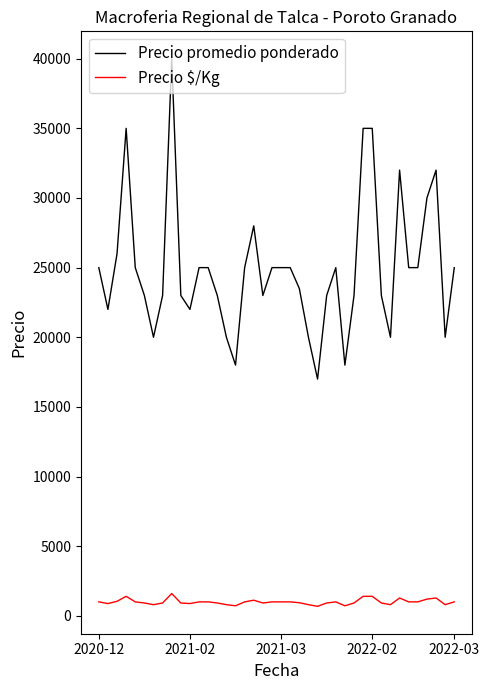

List the series in order of their peak value, lowest first.

Precio $/Kg, Precio promedio ponderado